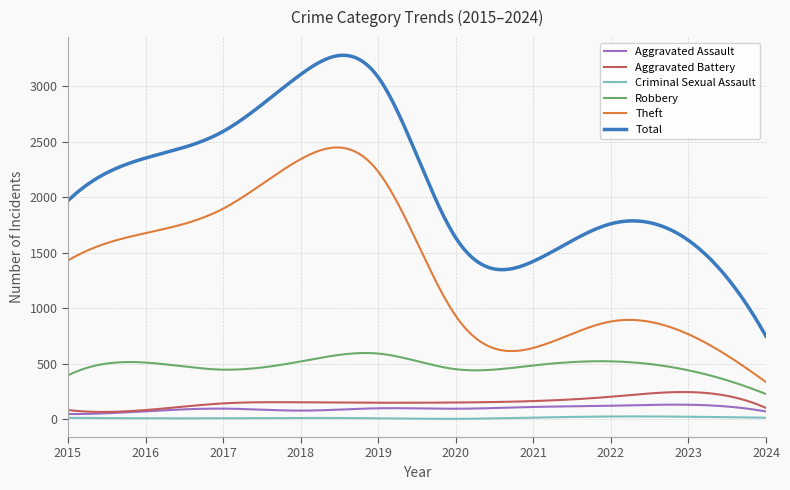

True or false: Robbery and Criminal Sexual Assault intersect in this chart.

False